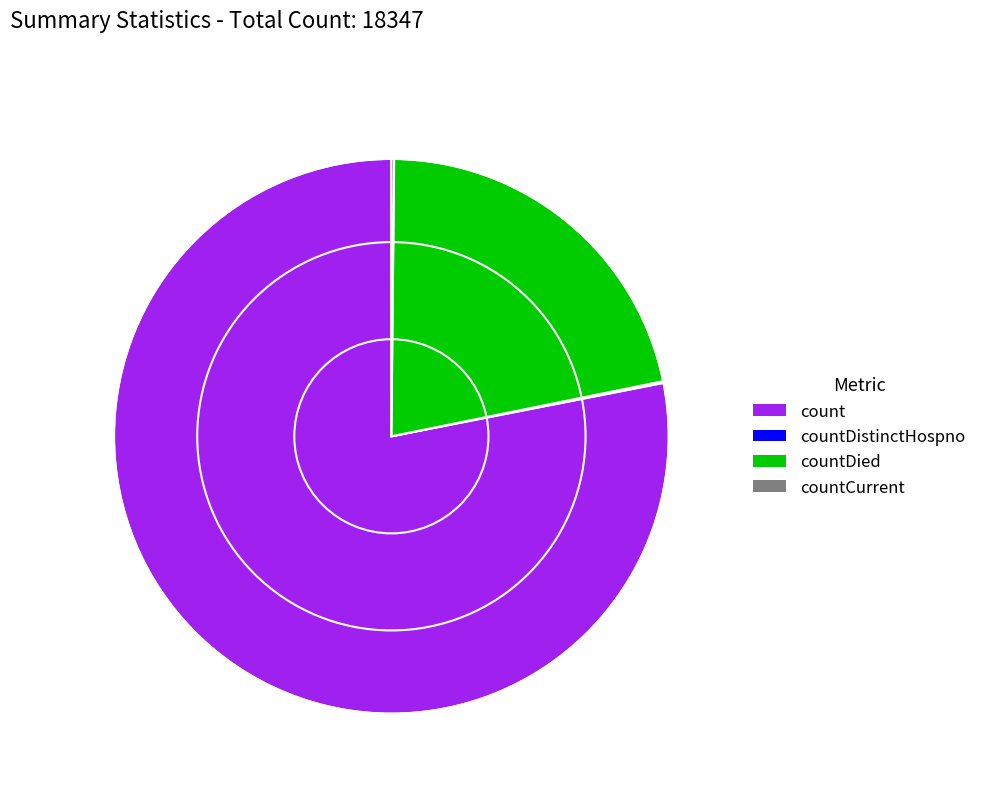

Does count account for over 50% of the chart?

Yes